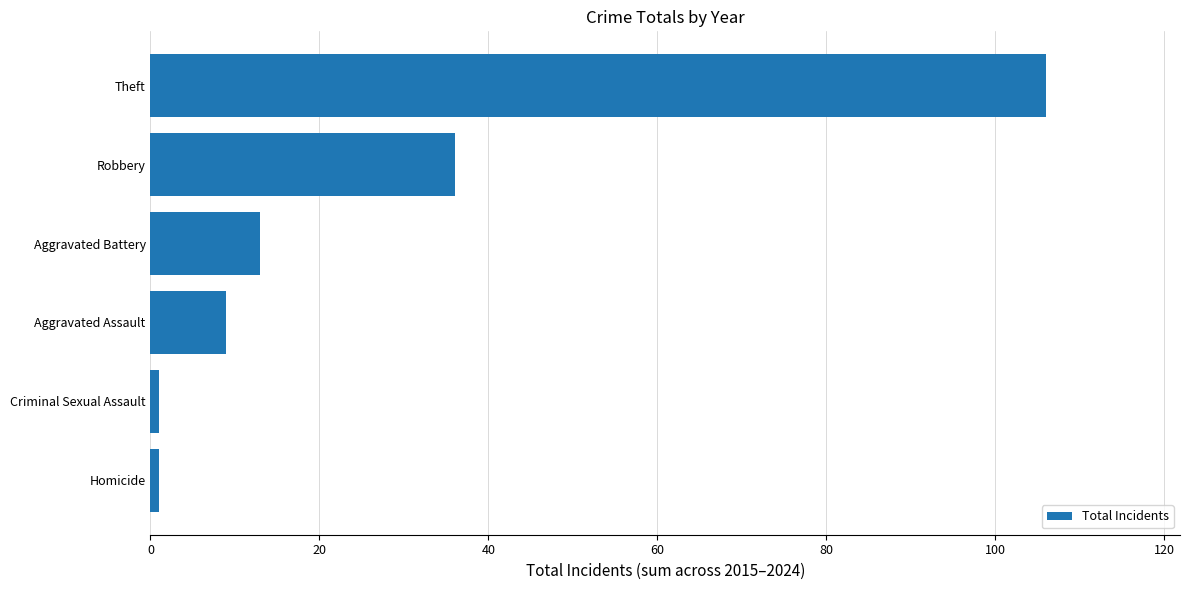

What value does the data have at Theft, to the nearest 50?

100